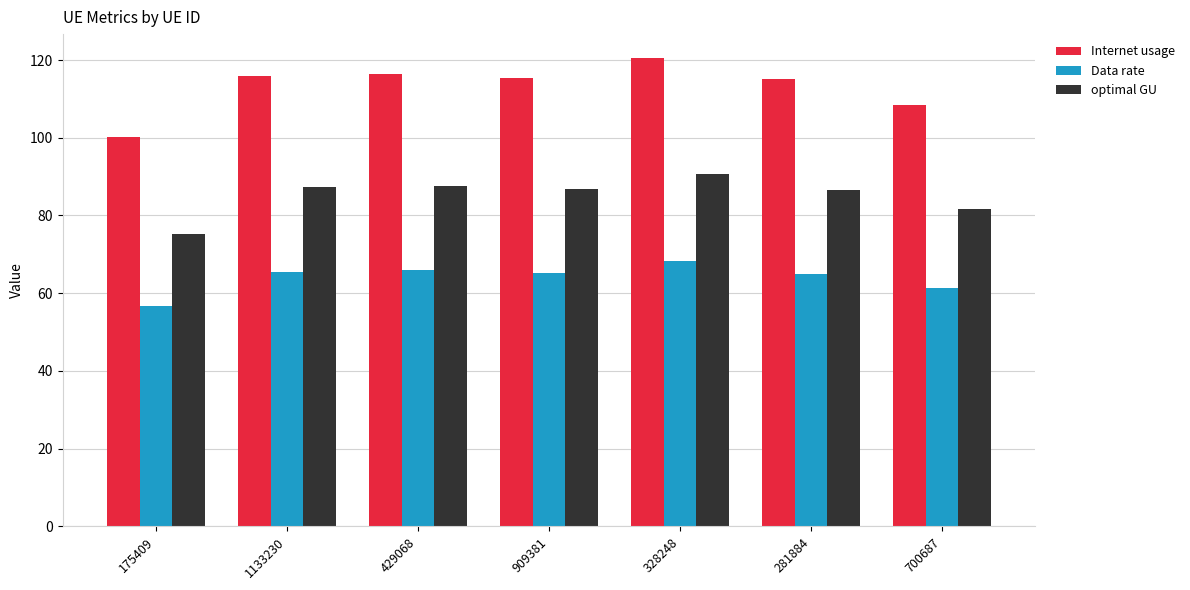

What is the sum of all optimal GU values?

595.6